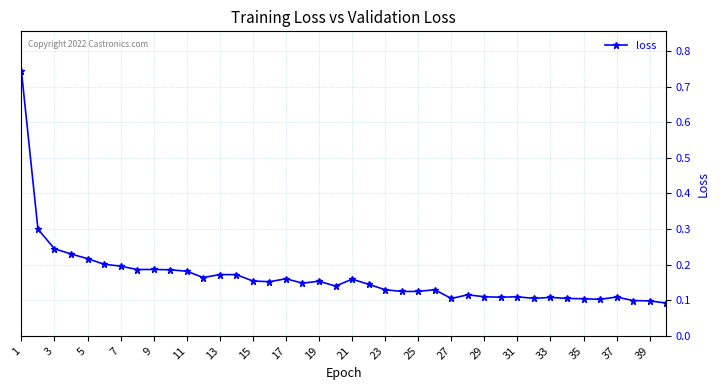

True or false: the data has more than 1 interior local peaks.

True